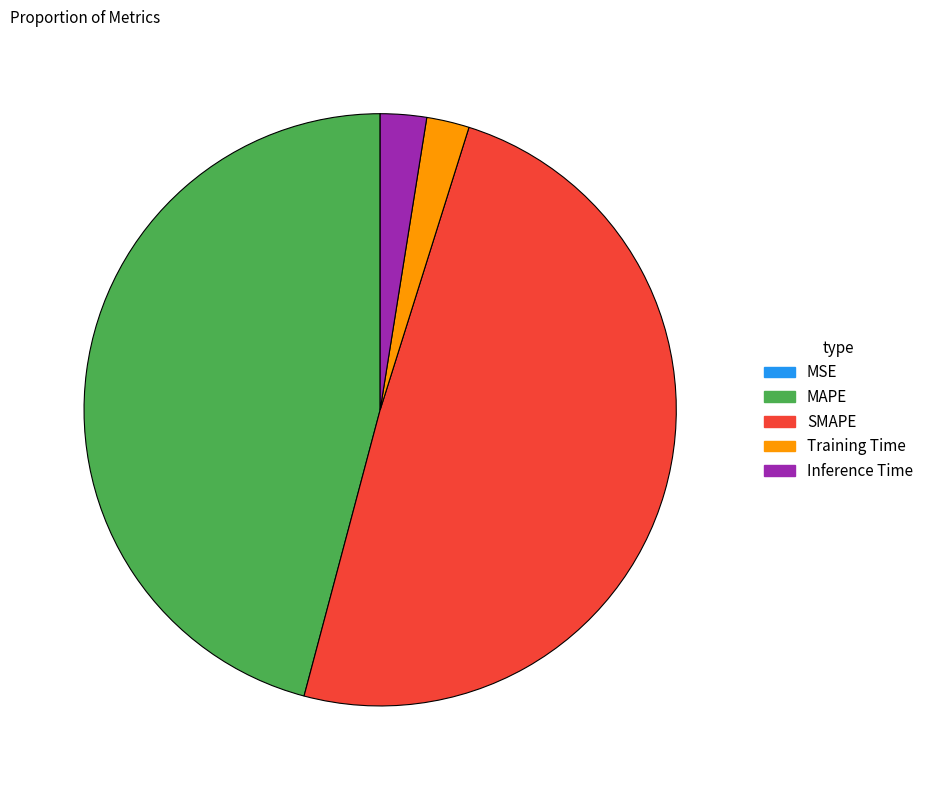

The SMAPE slice represents 49% of the pie. True or false?

True